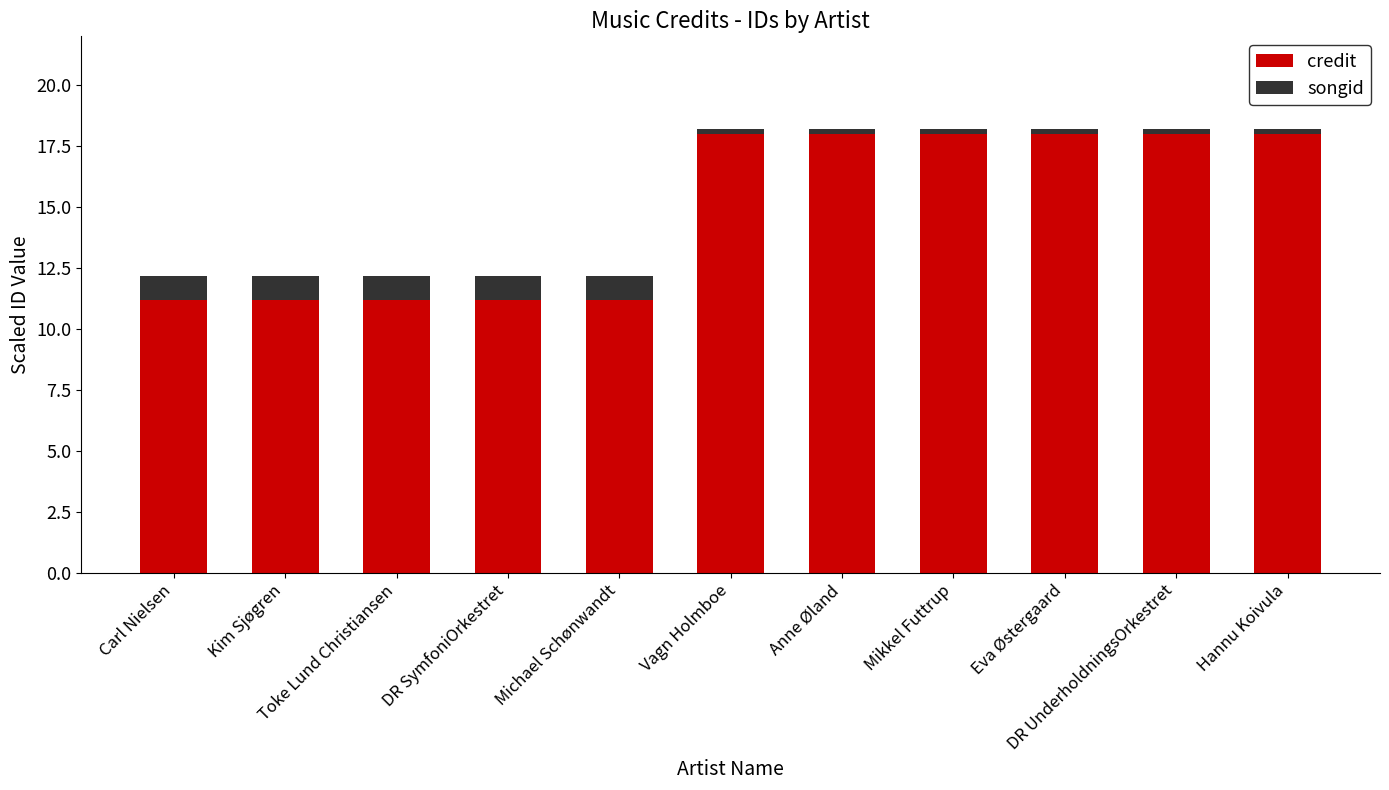

What is the label of the 5th bar from the left?

Michael Schønwandt